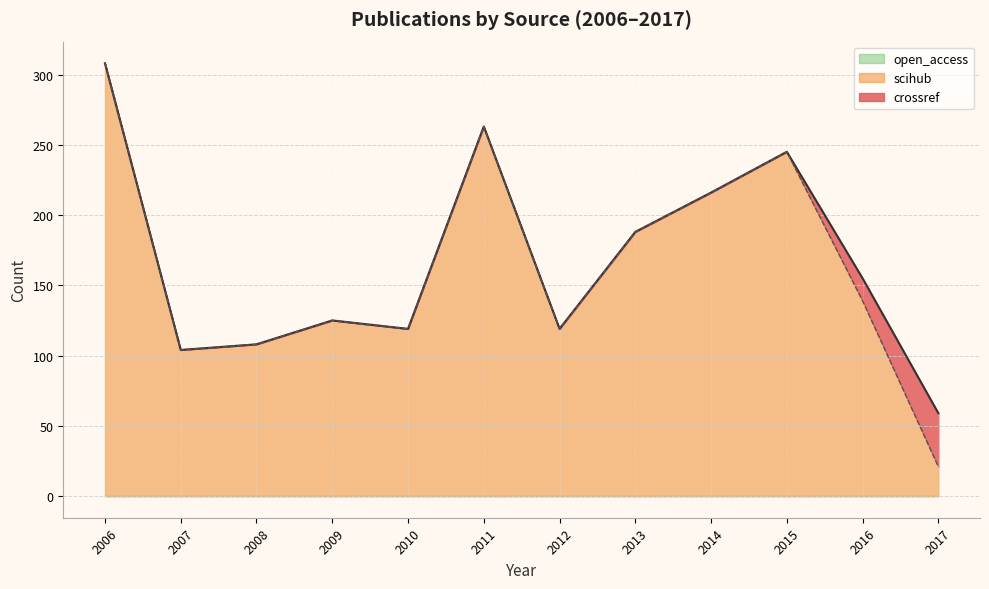

What is the total value across all series at 2006?

308